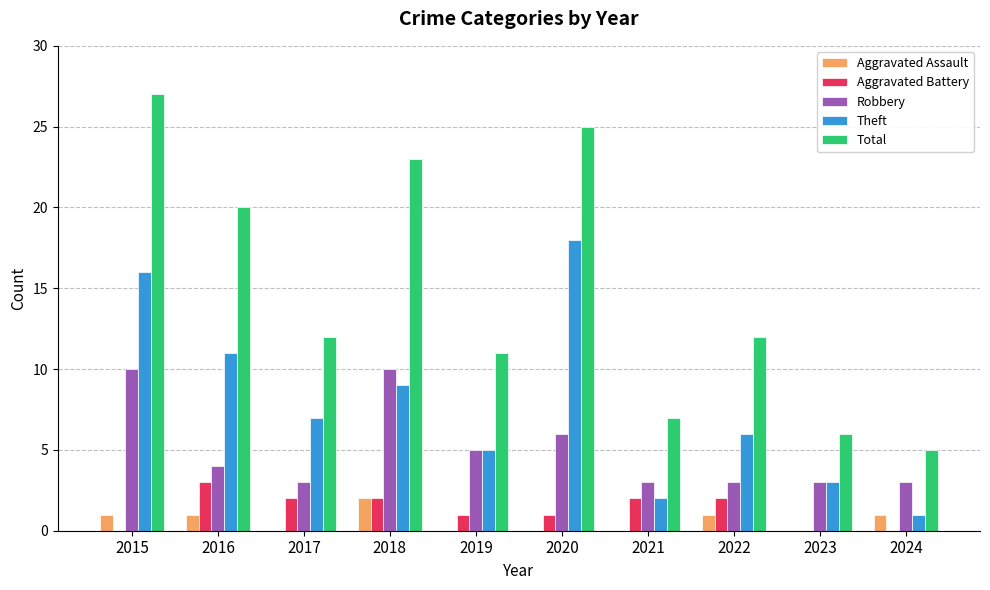

What value does the Total series have at 2023, to the nearest 5?

5